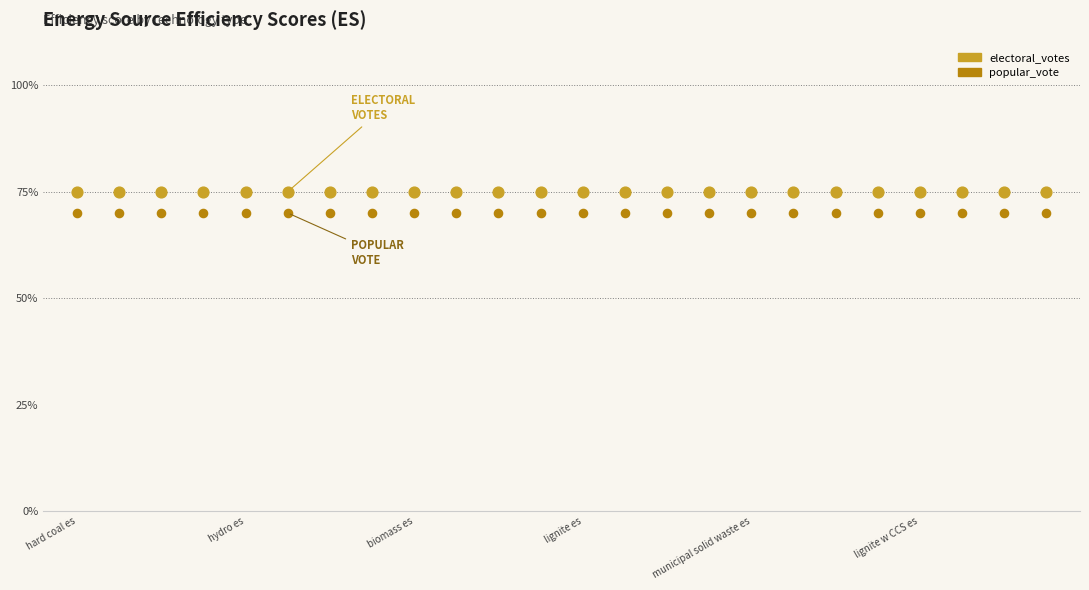

Which series contains the lowest Y value?

popular_vote